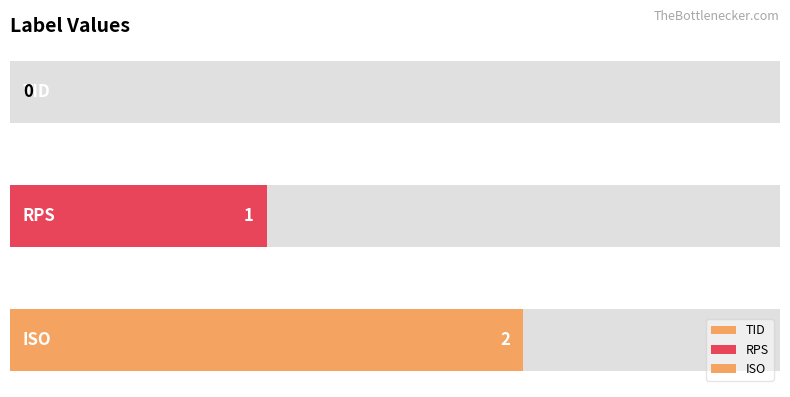

Are the bars horizontal?

Yes